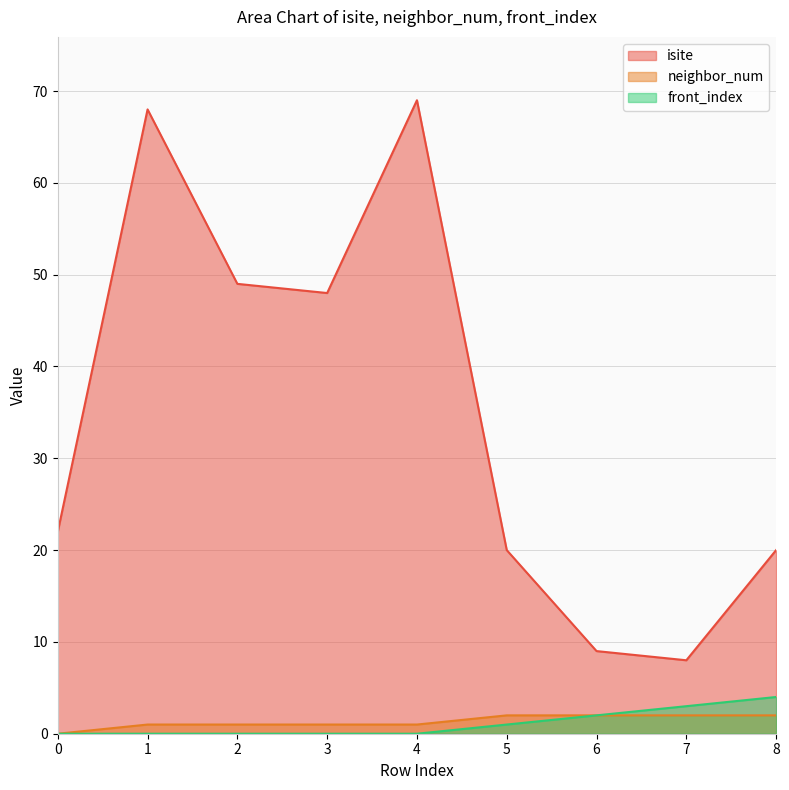

How many neighbor_num values are between 1 and 2?

8